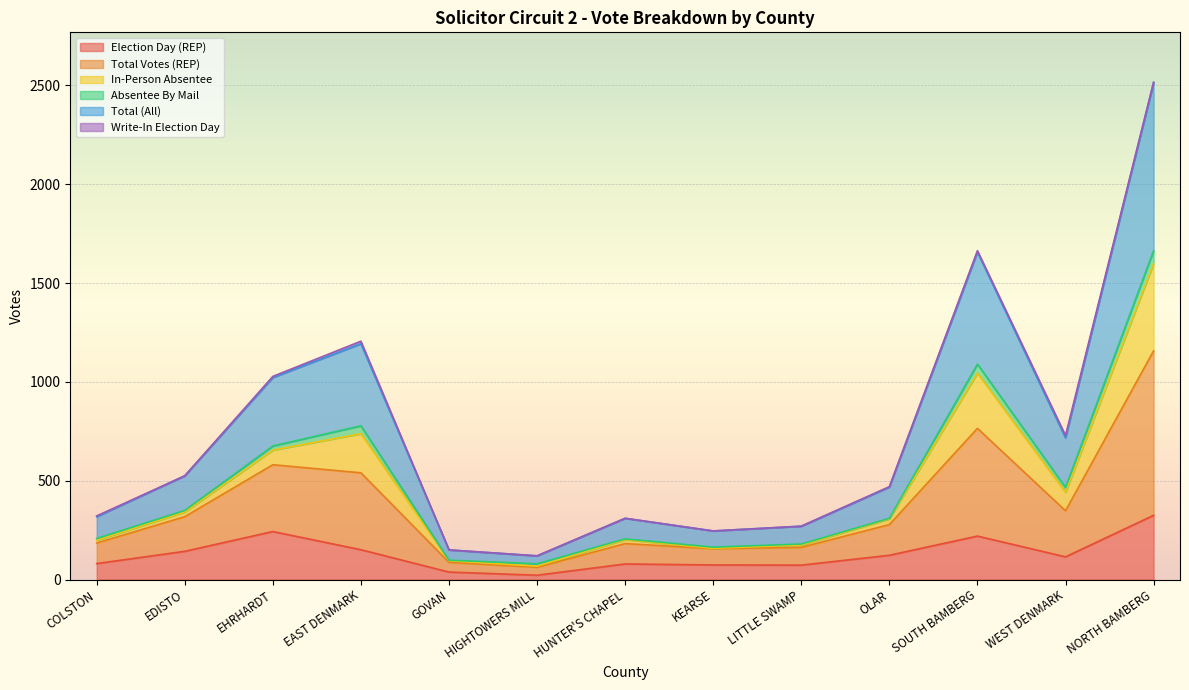

Read the Total Votes (REP) value at GOVAN, to the nearest 50.

100